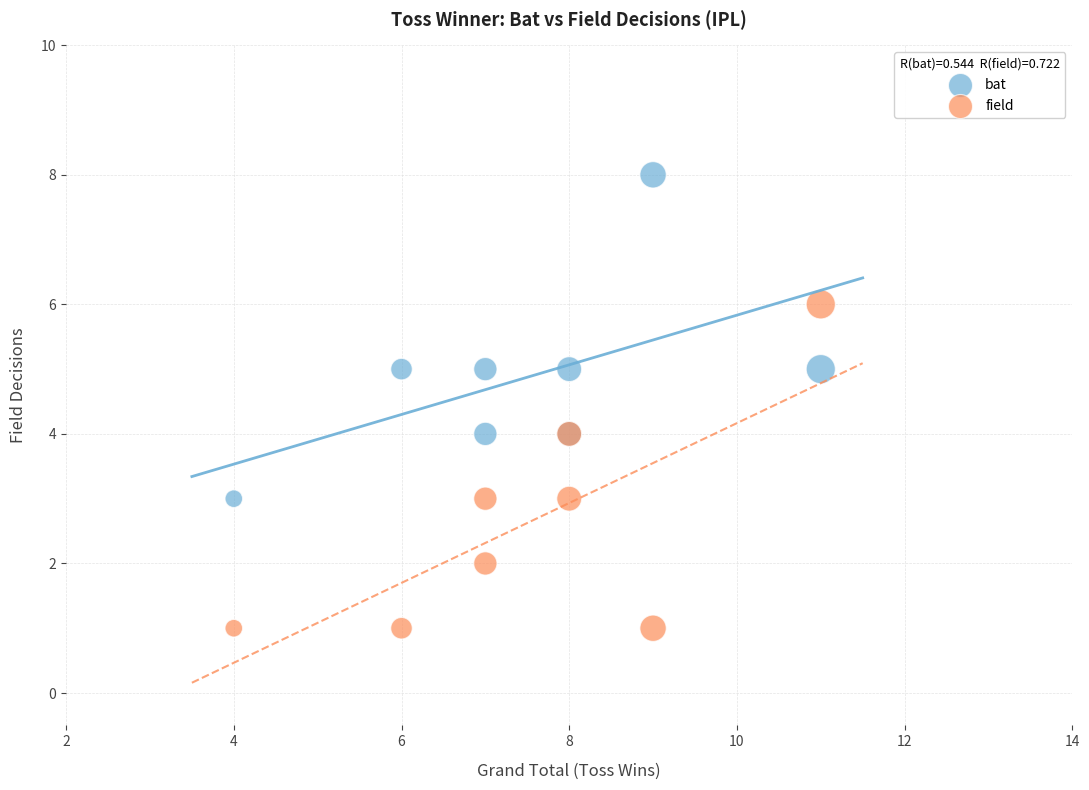

Which series reaches the maximum Y coordinate?

bat